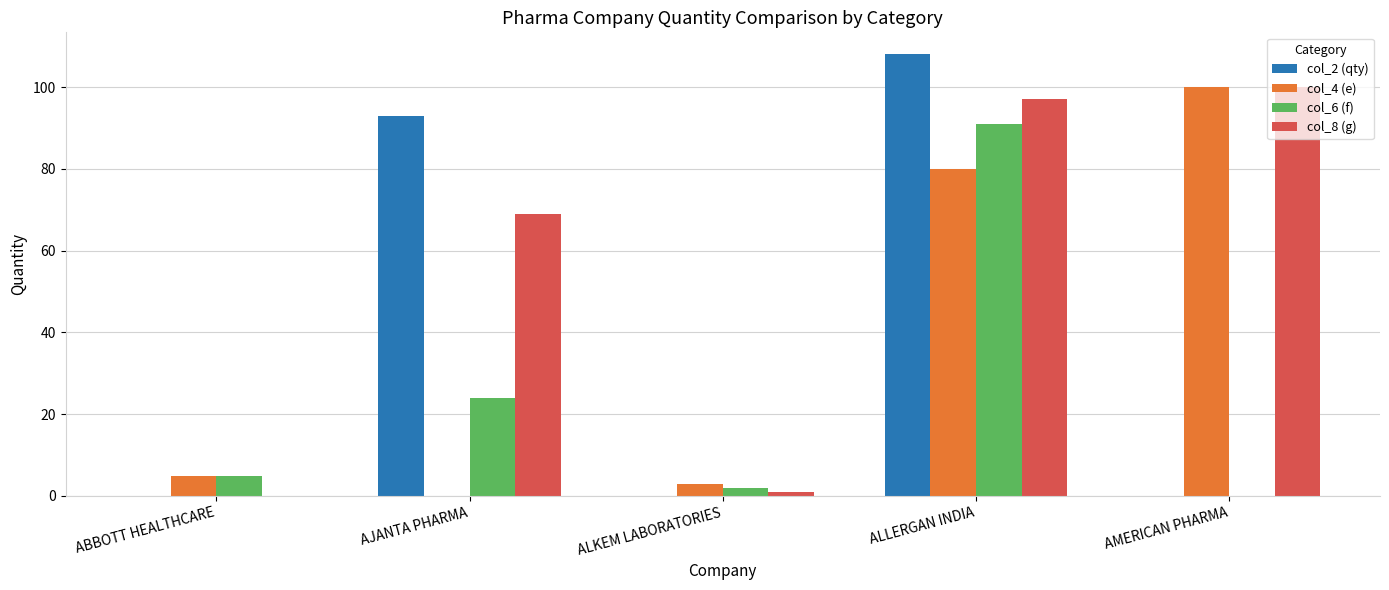

Which label corresponds to the largest value in the chart?

ALLERGAN INDIA